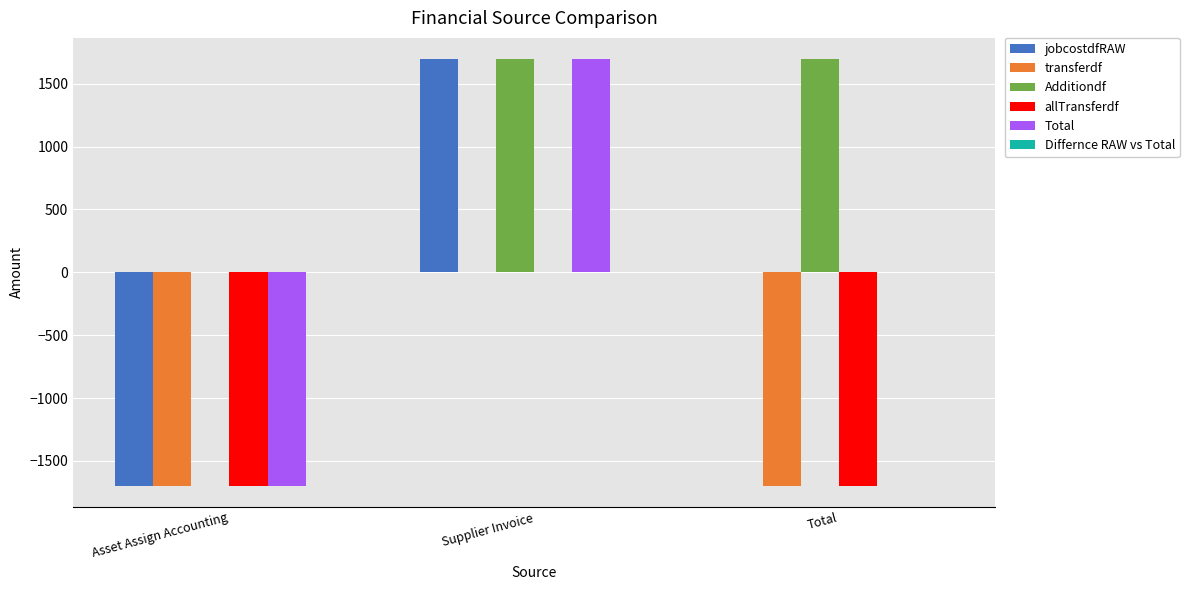

Which series has the largest total across all categories?

Additiondf